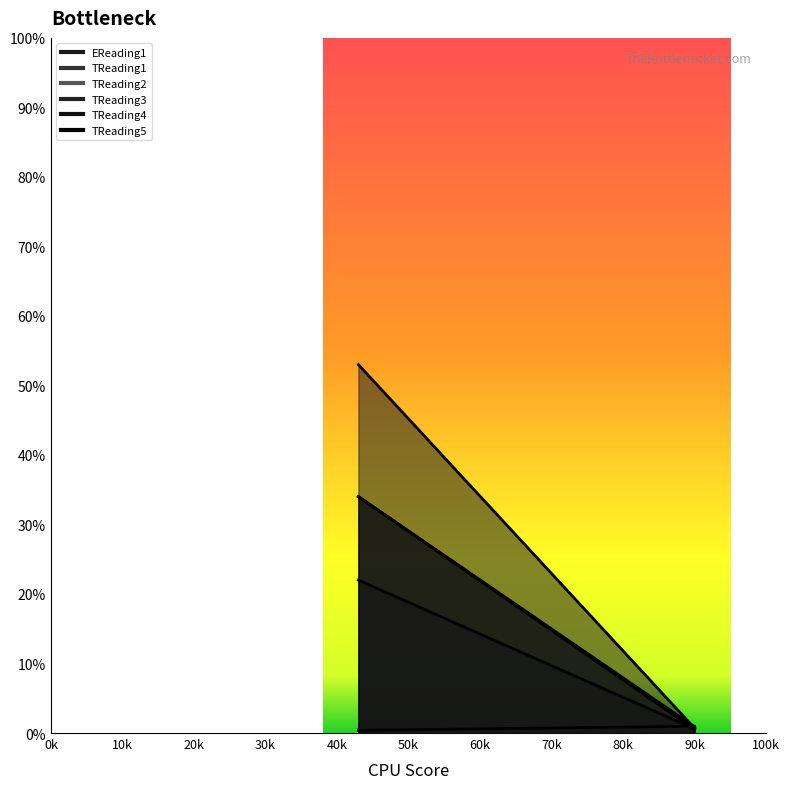

Which series has the widest spread of values?

TReading2